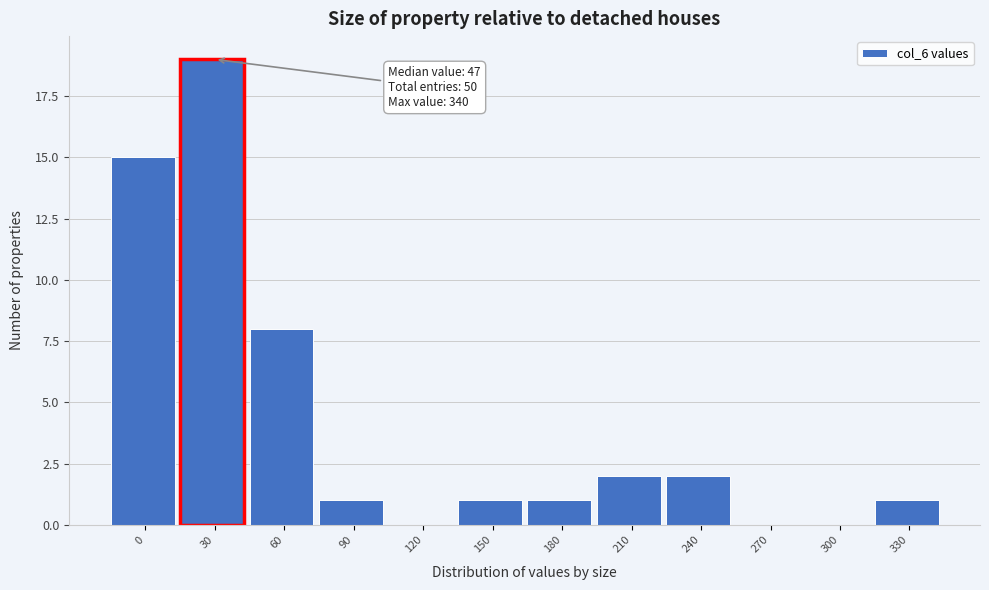

Reading right to left, transcribe all the data shown in this chart.

330=1	300=0	270=0	240=2	210=2	180=1	150=1	120=0	90=1	60=8	30=19	0=15